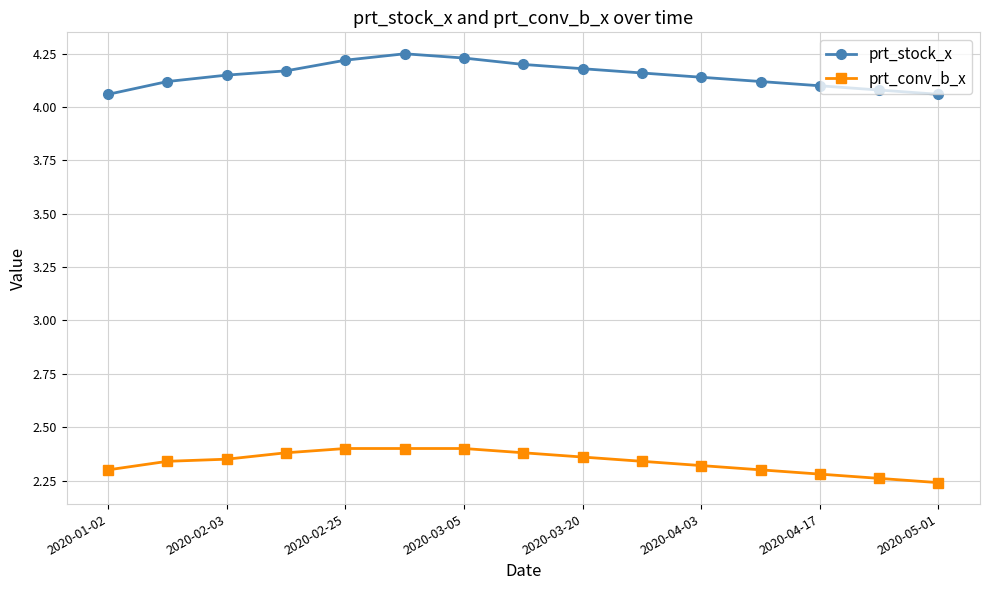

At how many categories does at least one series exceed 3?

15